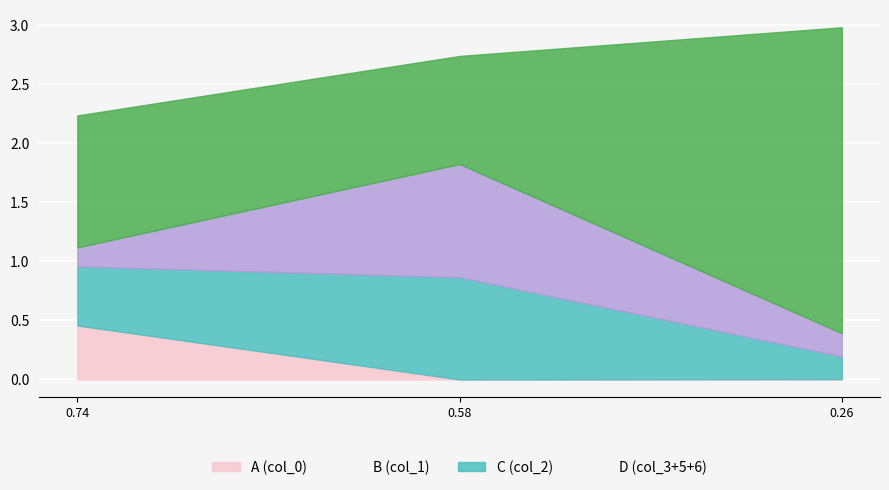

What is the total value across all series at 0.74?

2.2